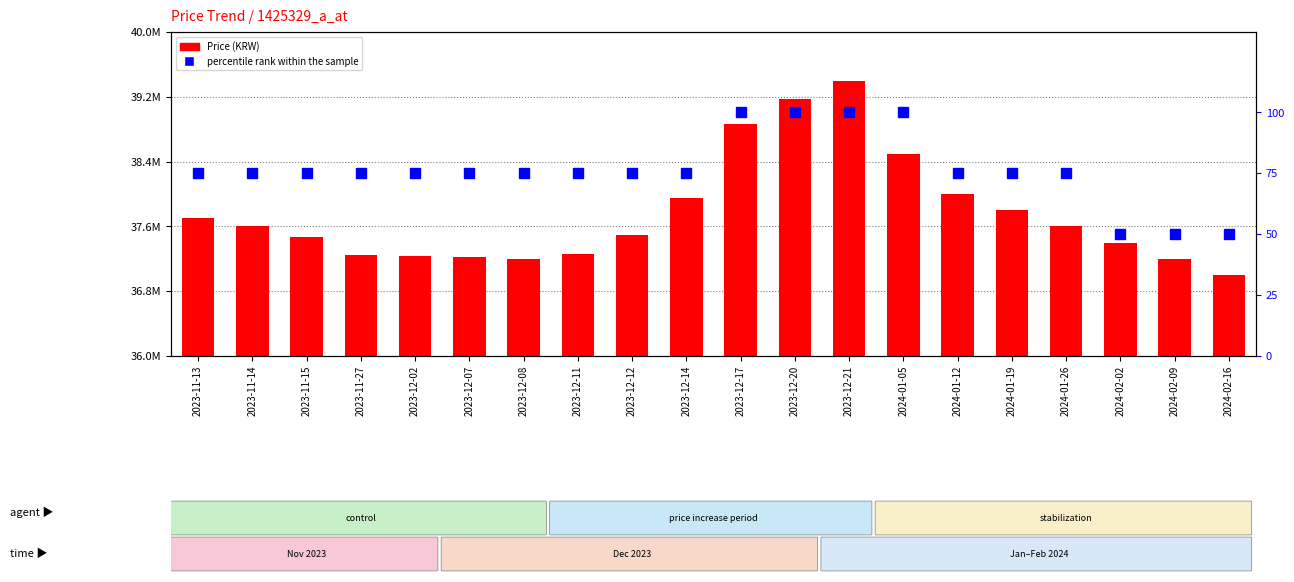

What position from the right is 2023-12-11?

13